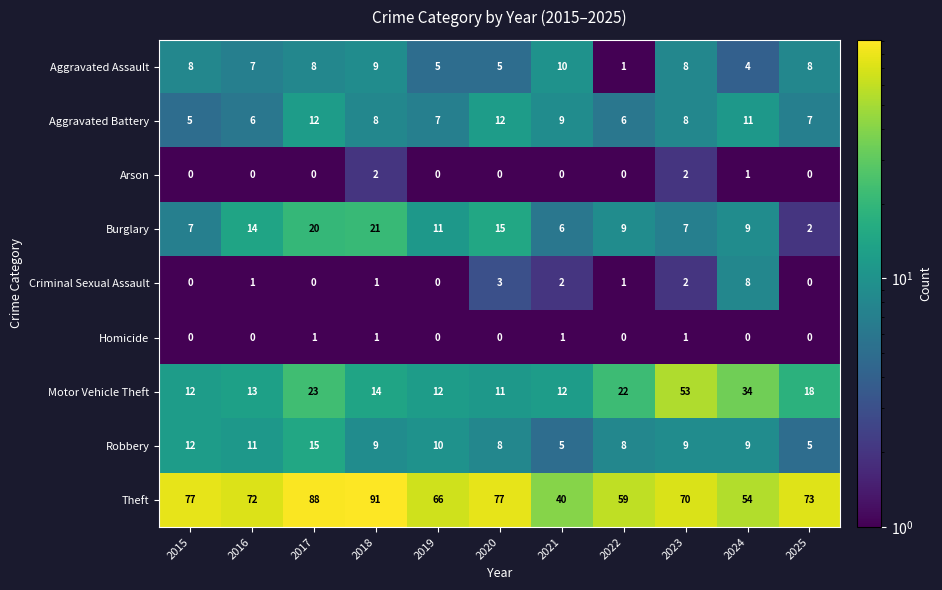

List the series in order of their peak value, lowest first.

Homicide, Arson, Criminal Sexual Assault, Aggravated Assault, Aggravated Battery, Robbery, Burglary, Motor Vehicle Theft, Theft